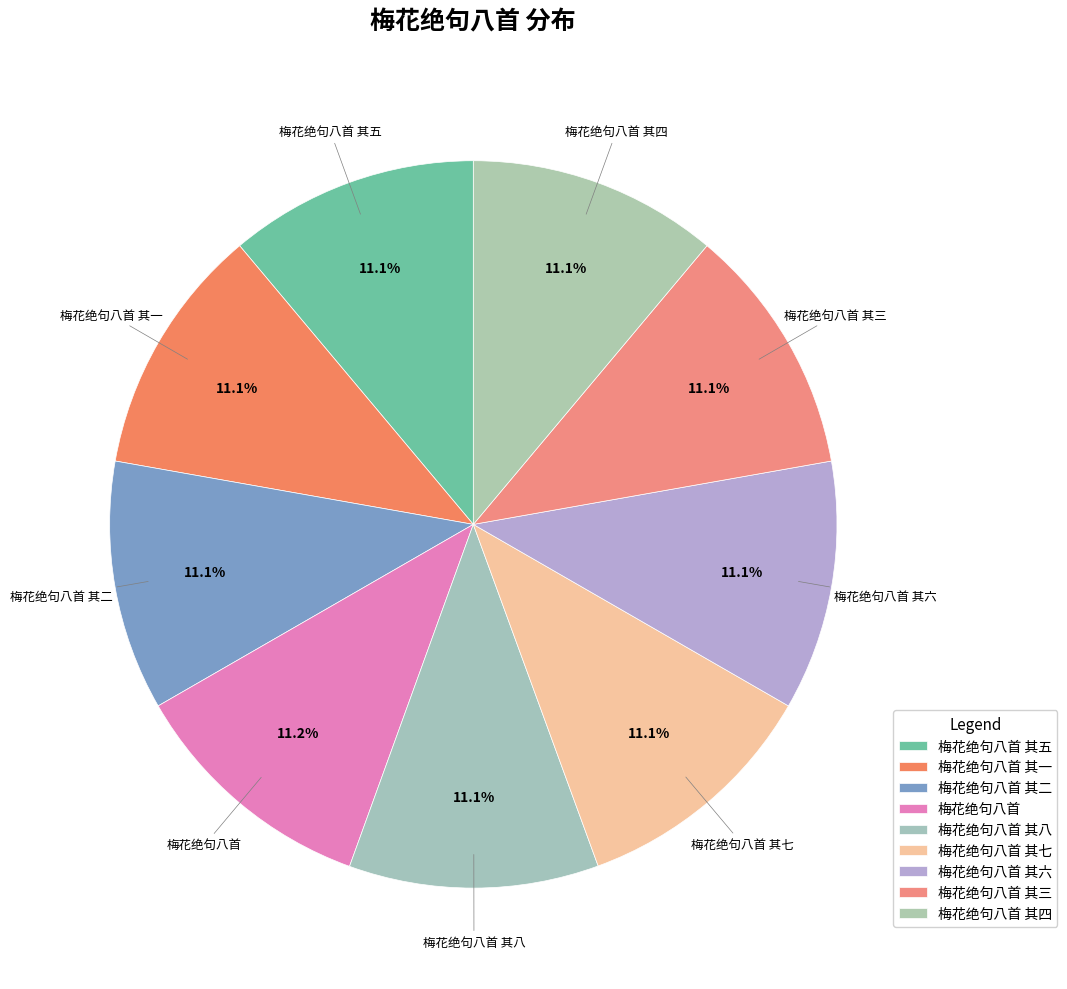

What is the ratio of the value at 梅花绝句八首 其八 to the value at 梅花绝句八首 其一?

1.0